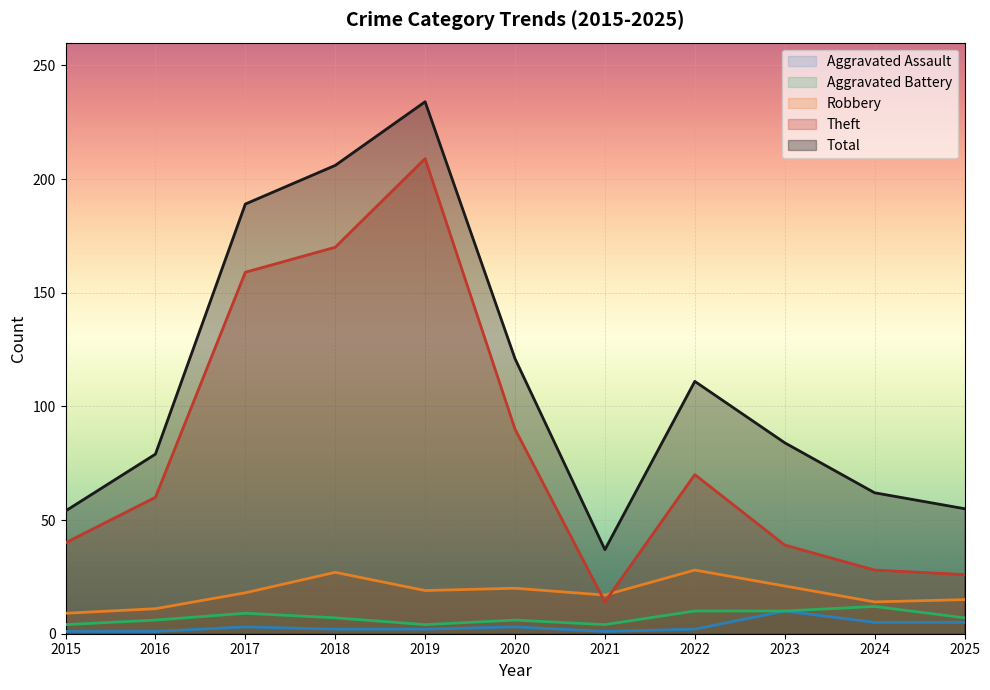

At which category is the sum across all series the highest?

2019